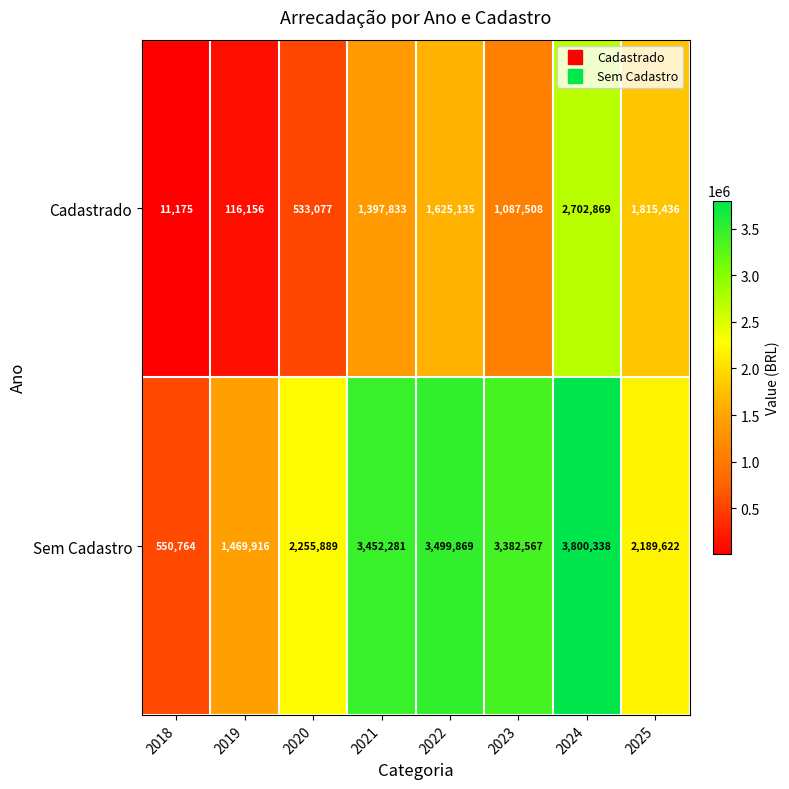

What is the approximate value of Sem Cadastro at 2024, to the nearest 10?

3800340